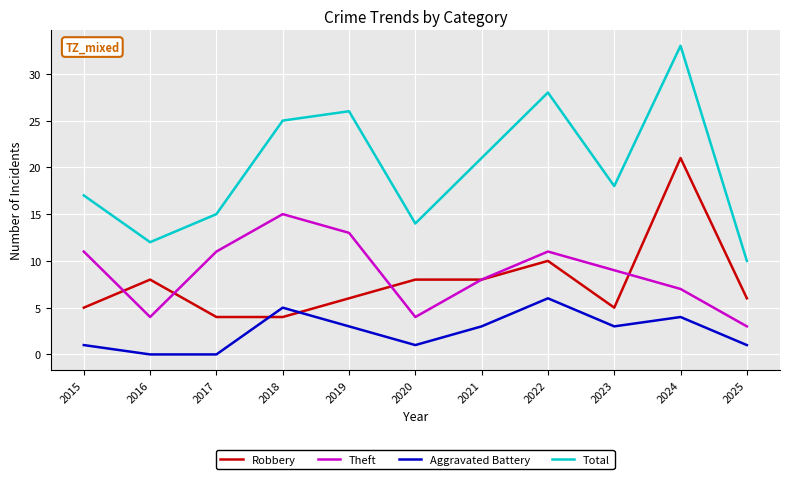

What is the total value across all series at 2022?

55